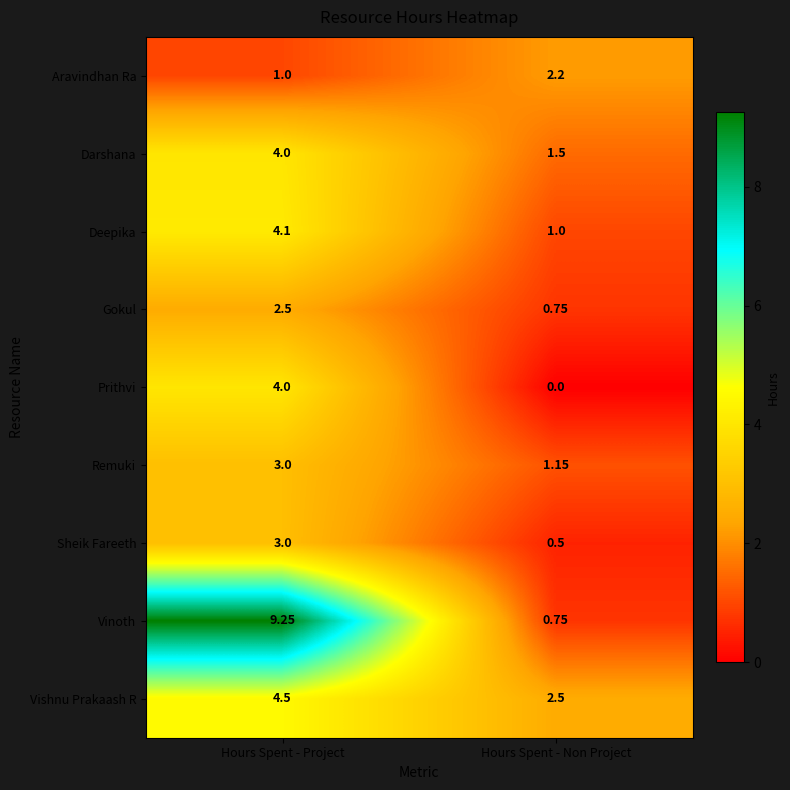

Which series has the largest range (max minus min)?

Vinoth